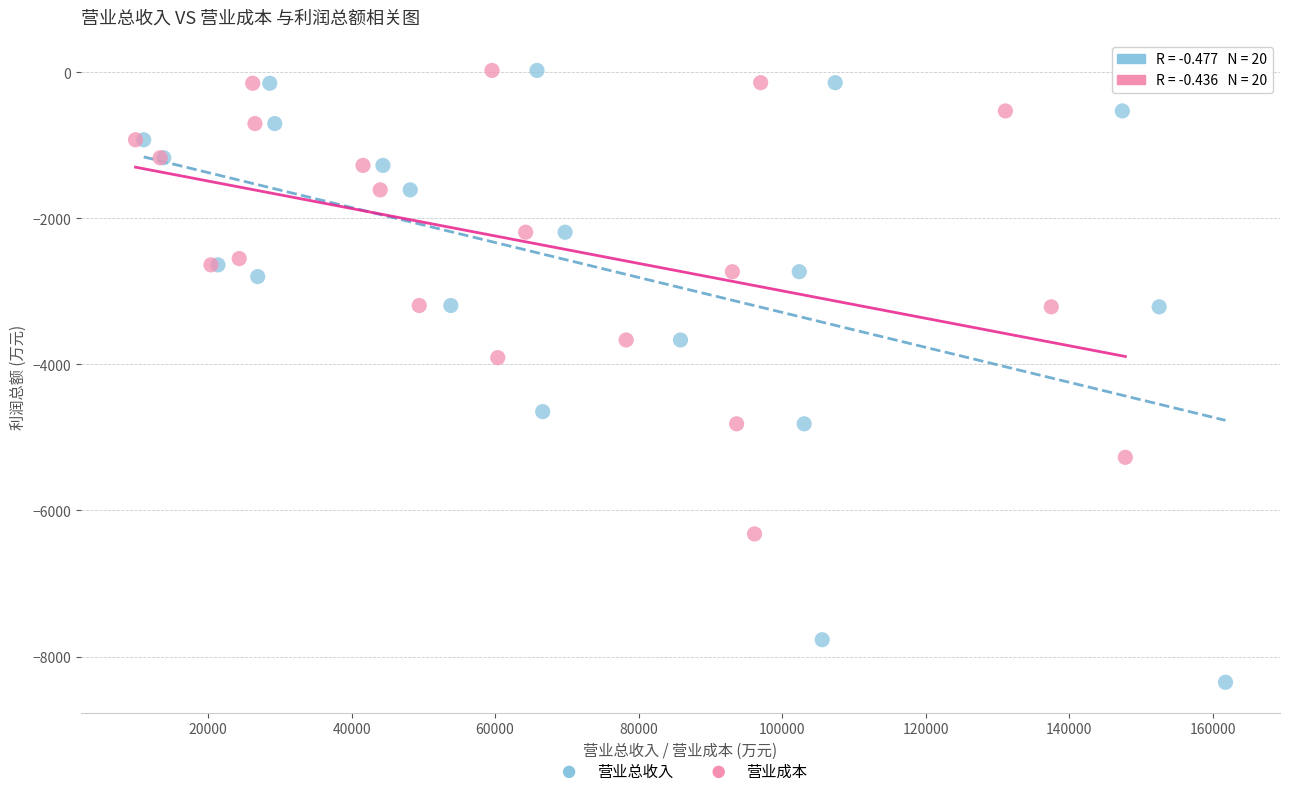

Which series reaches the minimum Y coordinate?

营业总收入